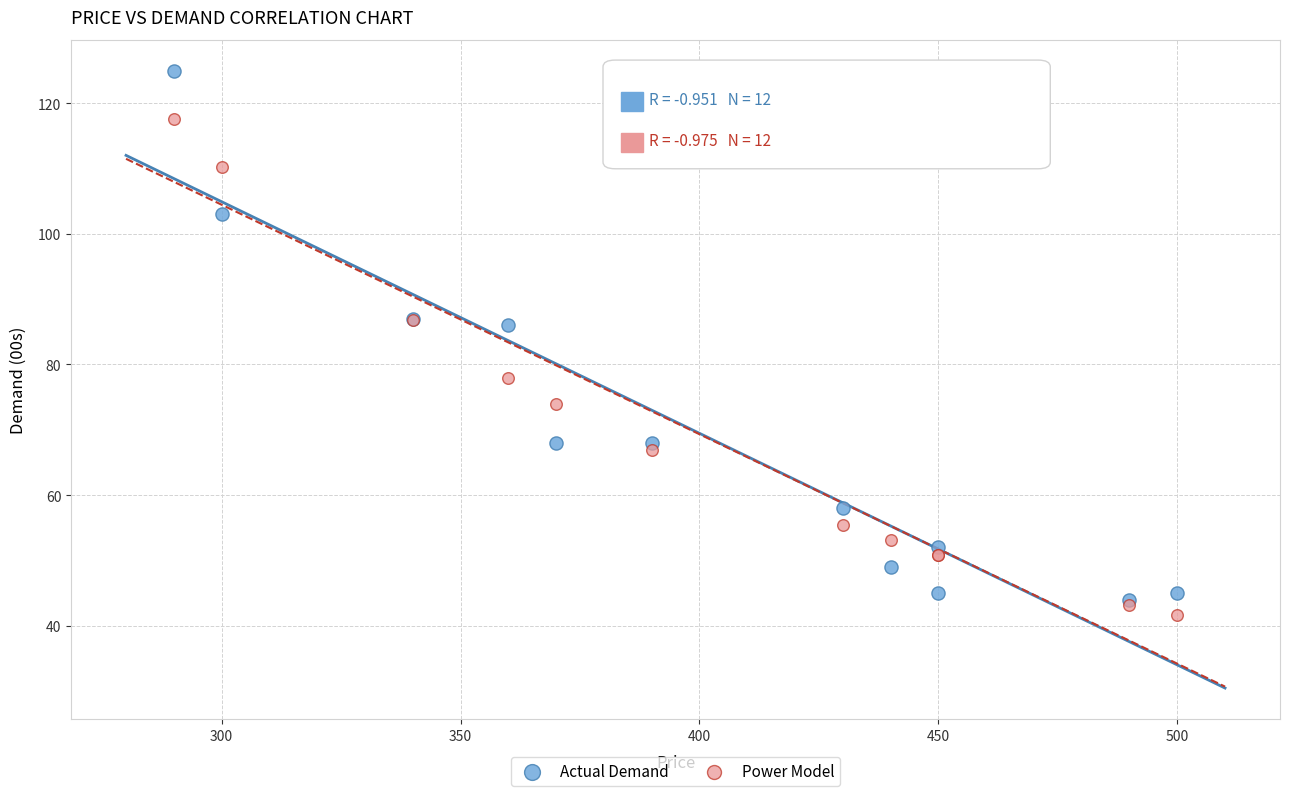

Which series reaches the maximum Y coordinate?

Actual Demand